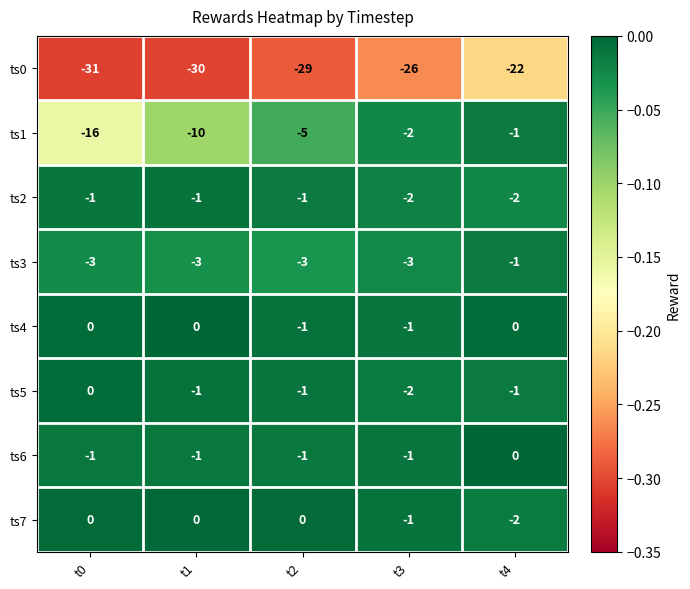

What is the sum of all ts7 values?

-3